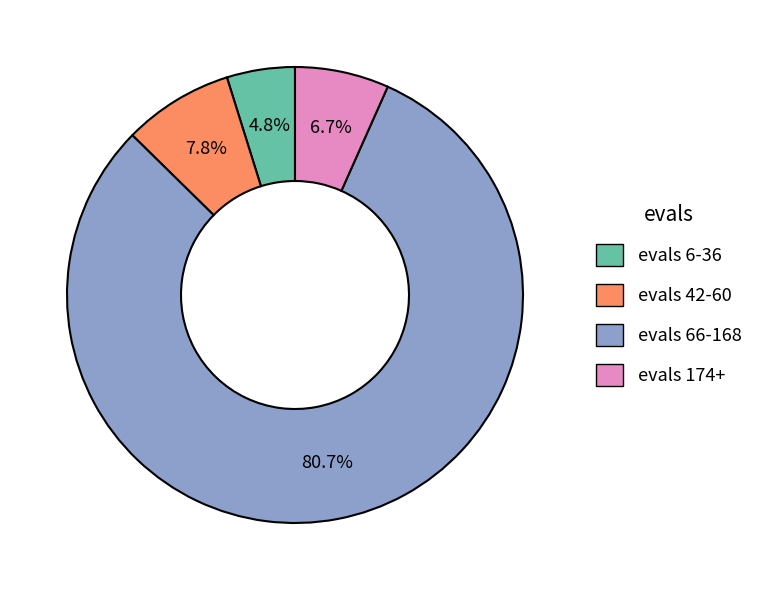

Is there any slice that represents more than half of the pie?

Yes